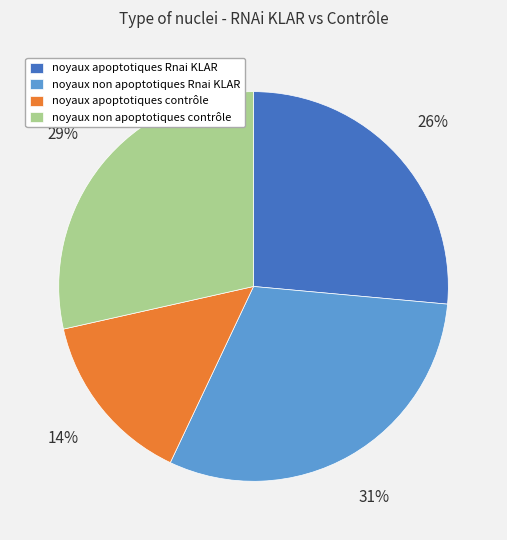

How many segments does this pie chart have?

4